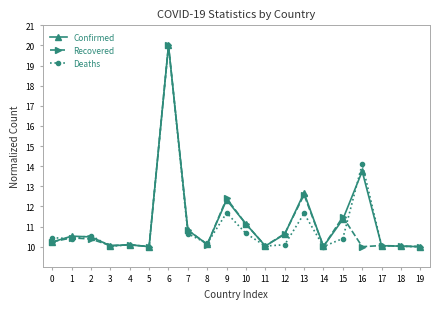

True or false: Confirmed has a value of 5.0 at 8.

False